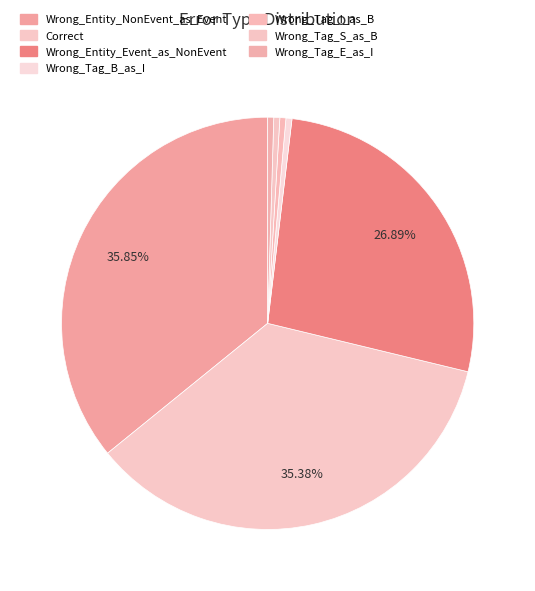

To the nearest percent, what is the combined percentage of Wrong_Tag_I_as_B and Wrong_Entity_NonEvent_as_Event?

36%